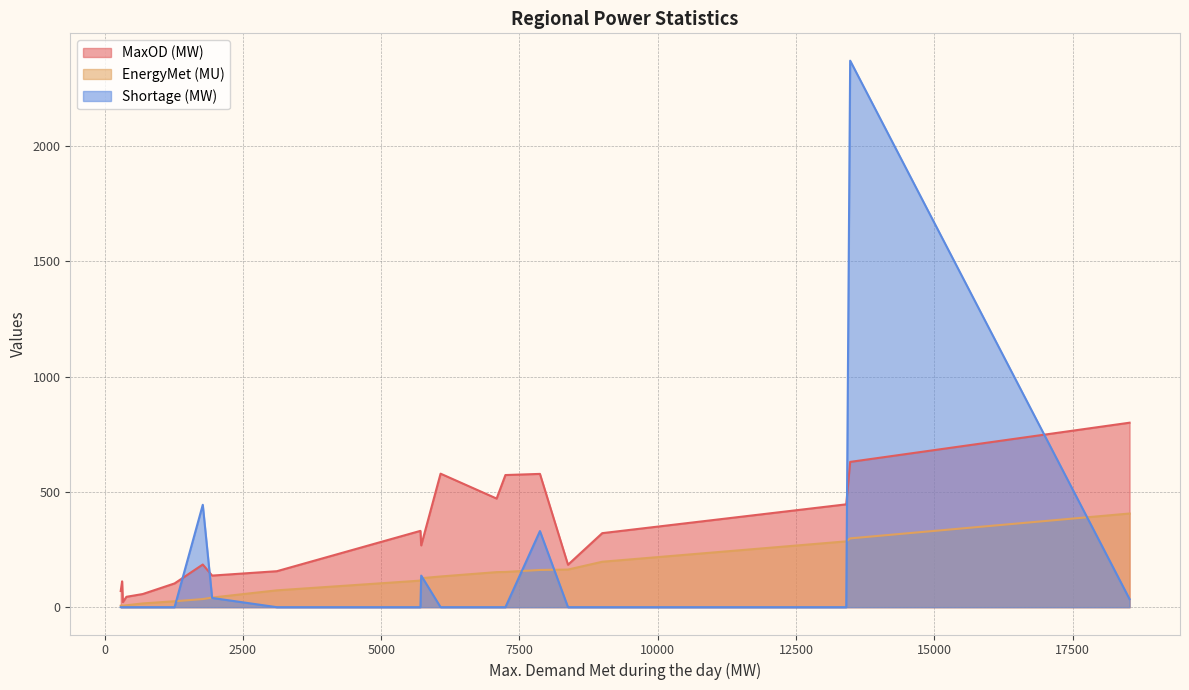

How many lines are shown in the chart?

3